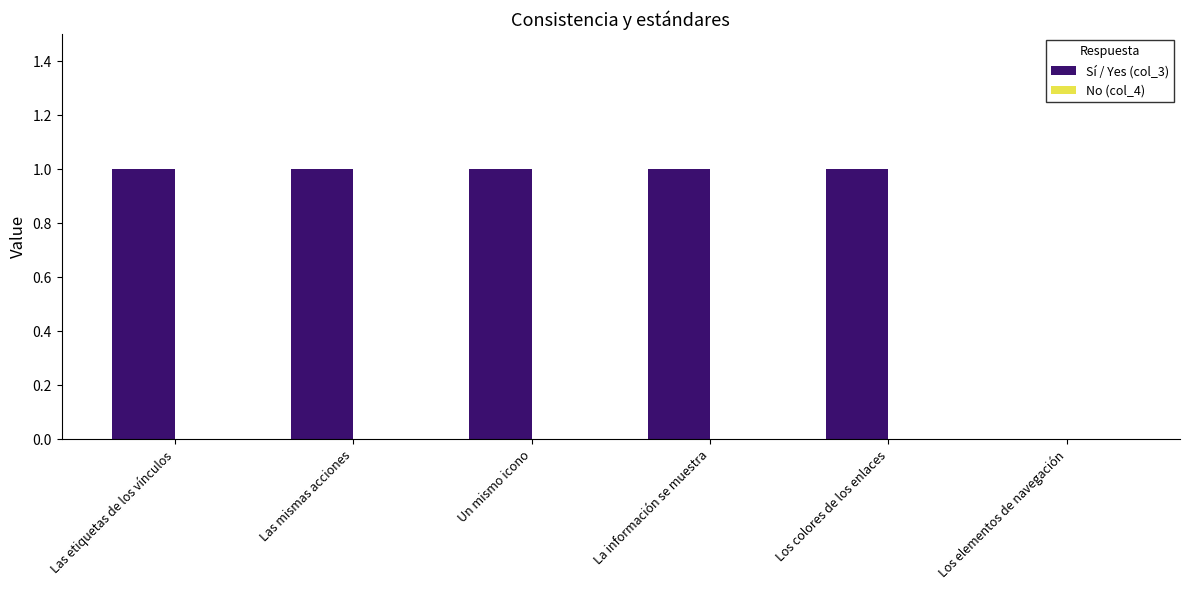

Is it true that the value at Las mismas acciones is 0?

False